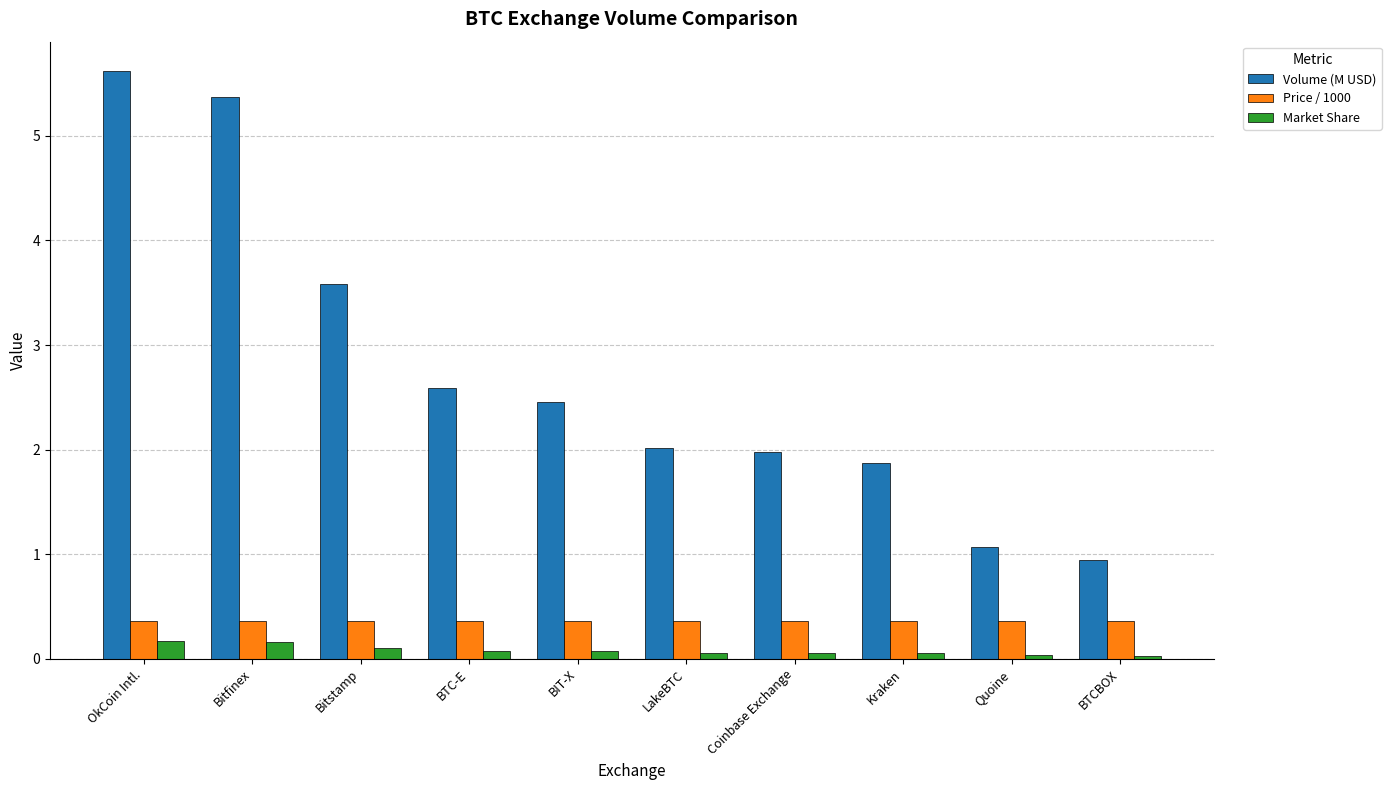

Which category has the lowest value in the Volume (M USD) series?

BTCBOX